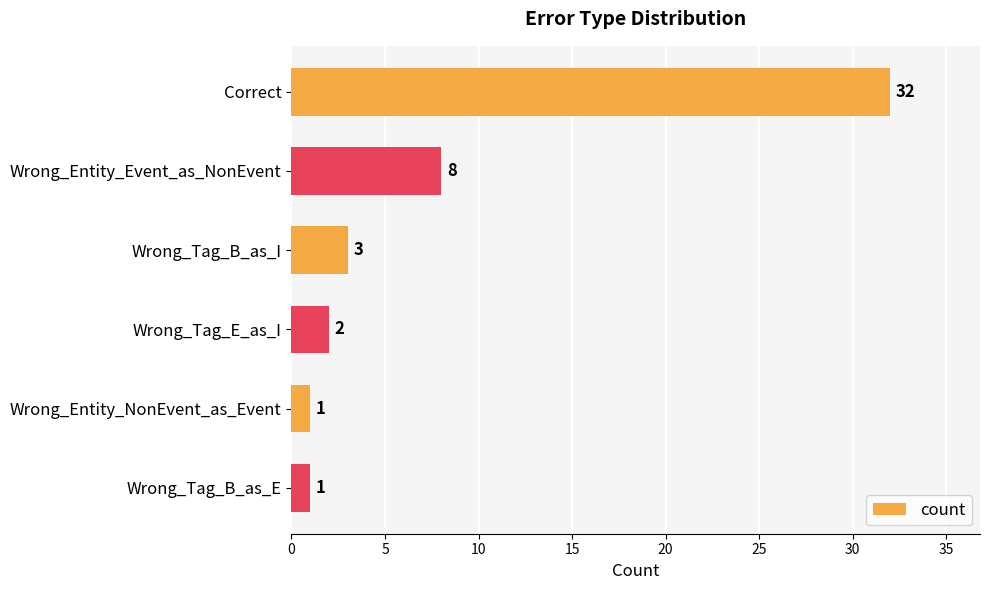

What is the difference between the second highest and second lowest values?

7